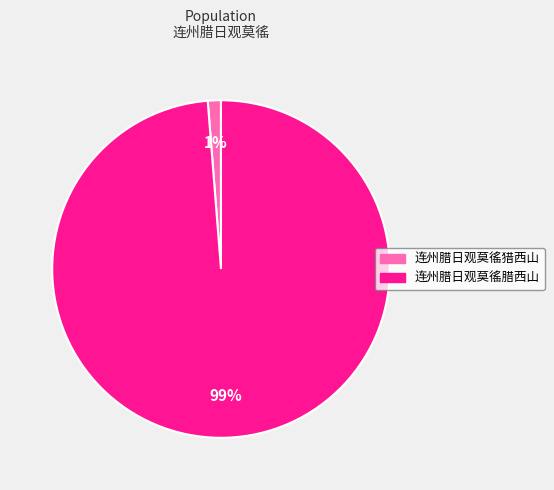

Rank the categories by value from highest to lowest.

连州腊日观莫徭腊西山, 连州腊日观莫徭猎西山